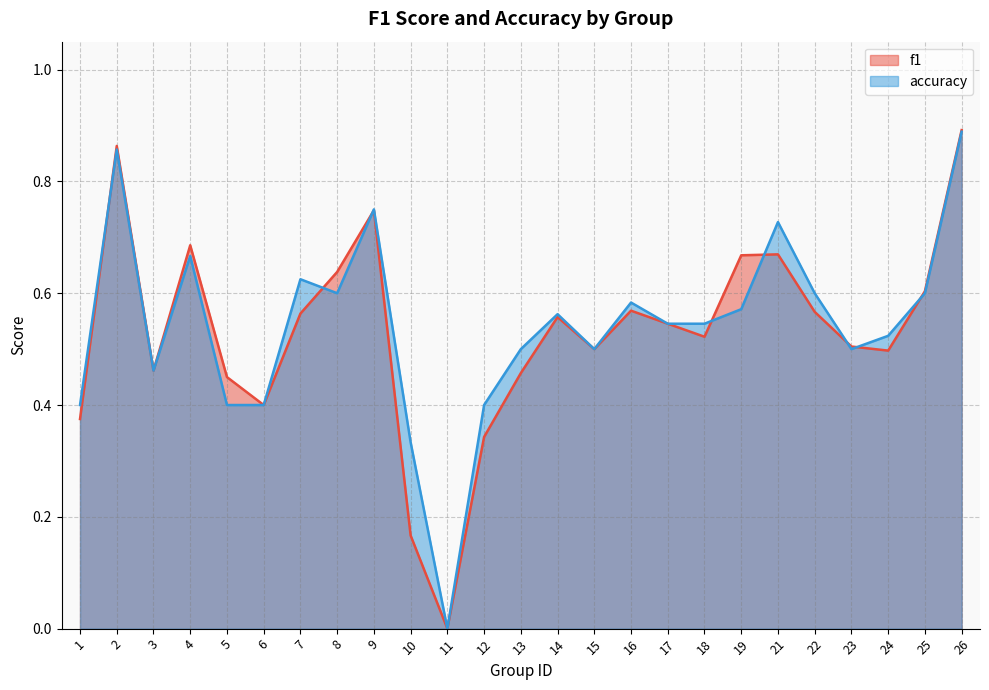

How many lines are shown in the chart?

2